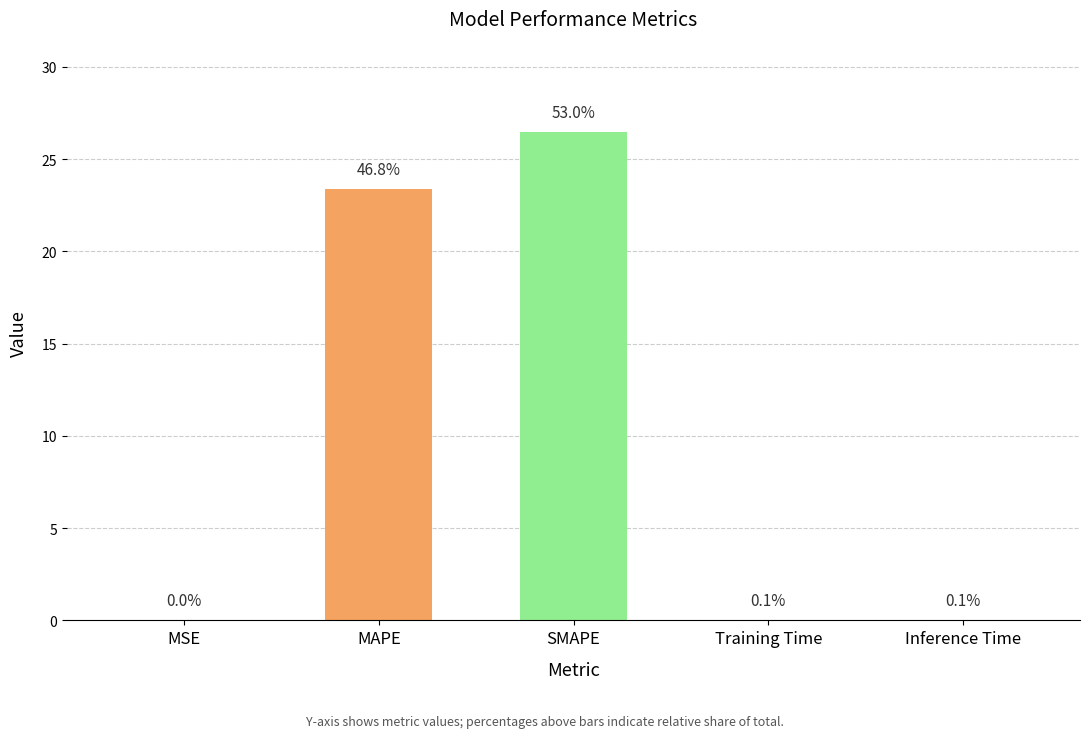

True or false: the data shows 40.6 at MAPE.

False